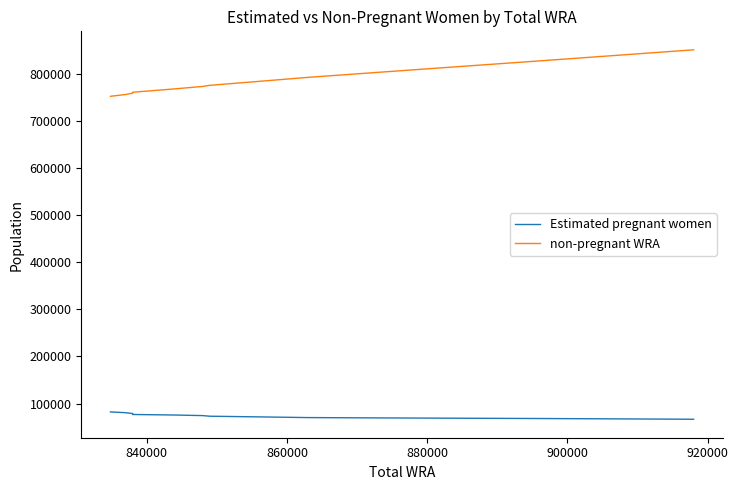

True or false: non-pregnant WRA and Estimated pregnant women cross at least once.

False